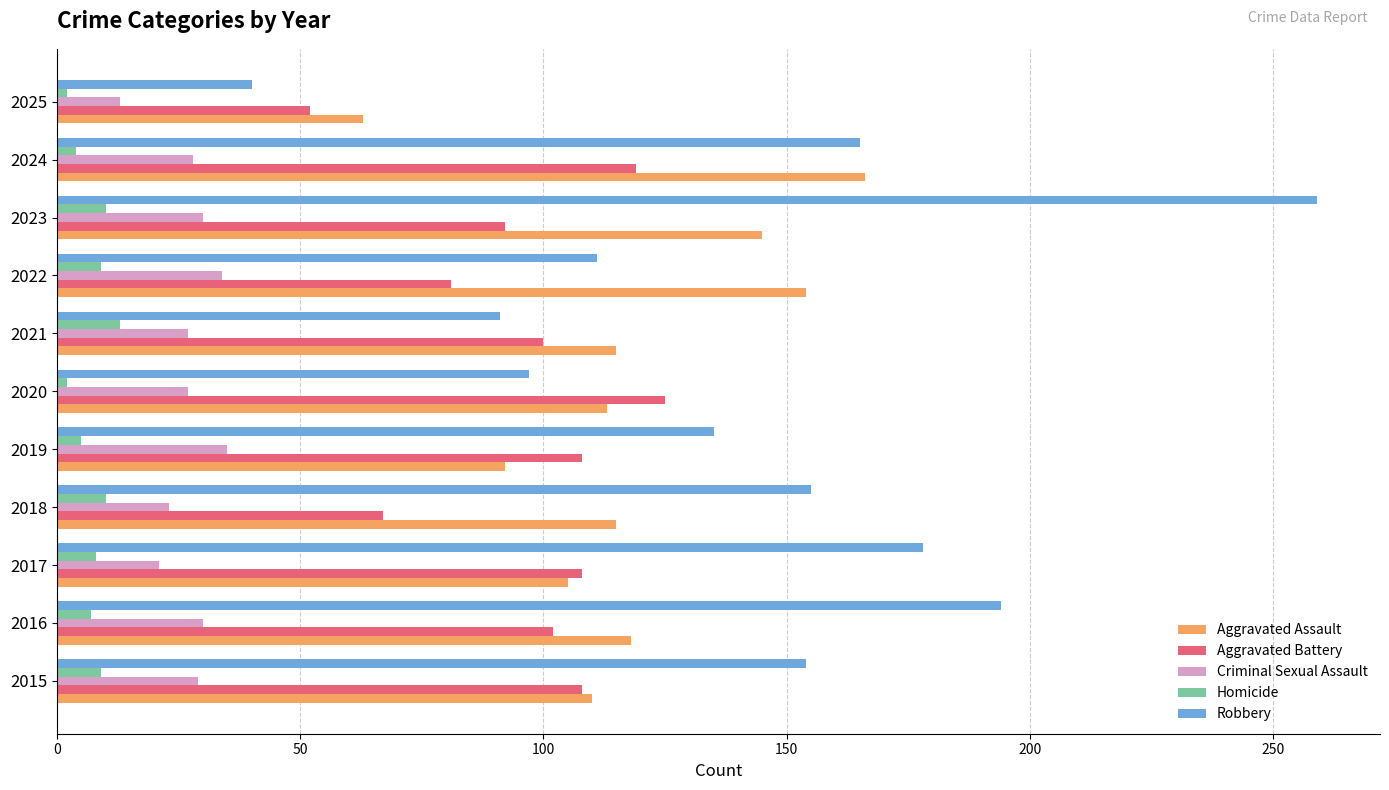

What is the average value of the Homicide series?

7